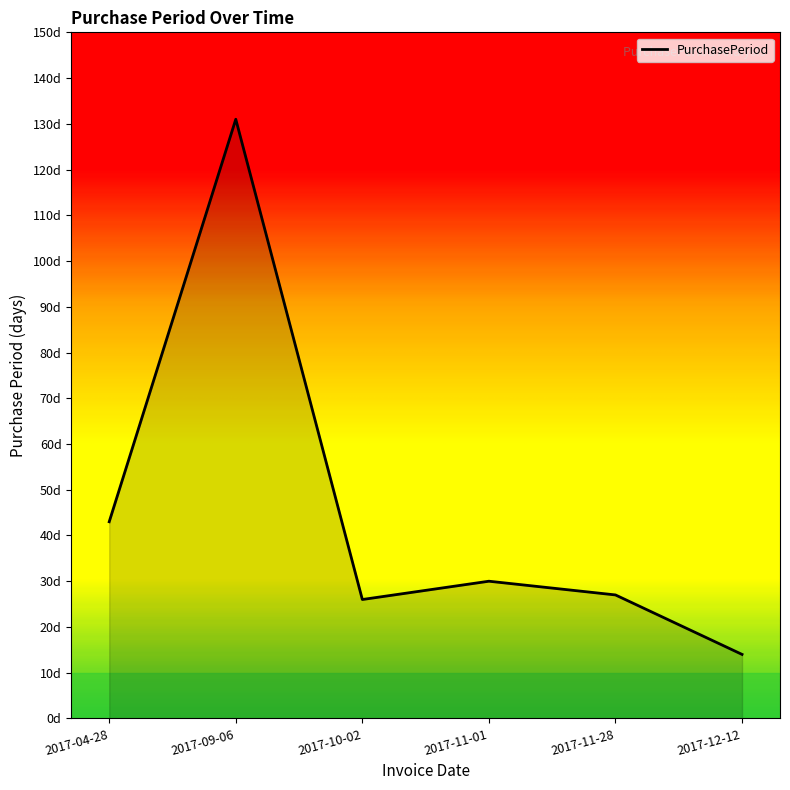

Rank the categories by value from highest to lowest.

2017-09-06, 2017-04-28, 2017-11-01, 2017-11-28, 2017-10-02, 2017-12-12